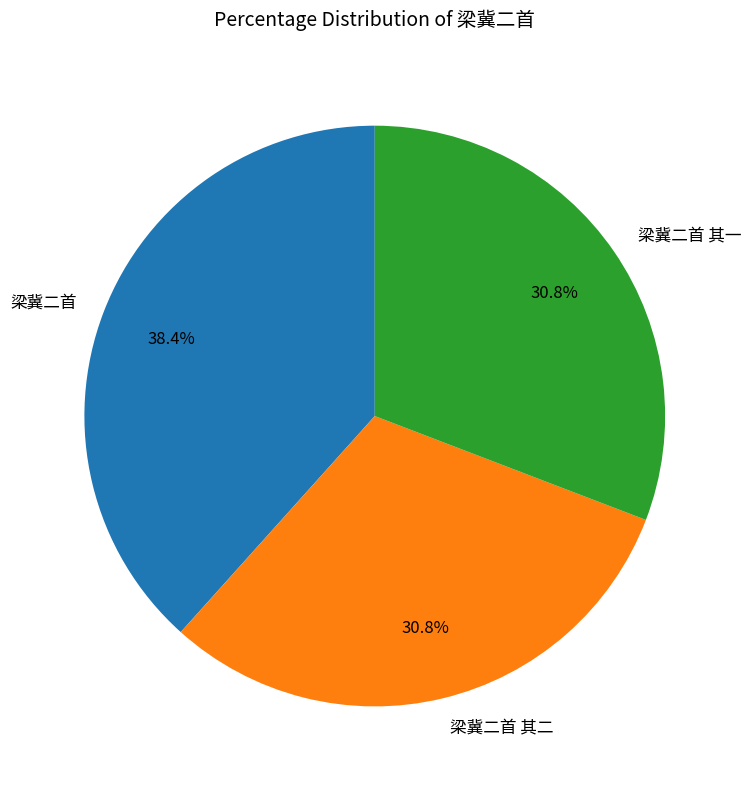

Which slice is the largest?

梁冀二首